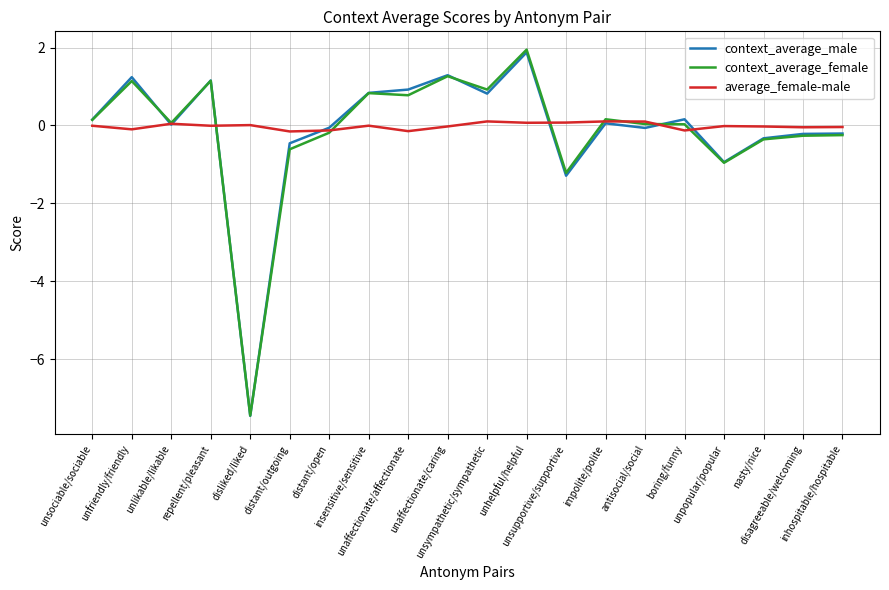

What is the difference between the highest and lowest values at distant/open?

0.1